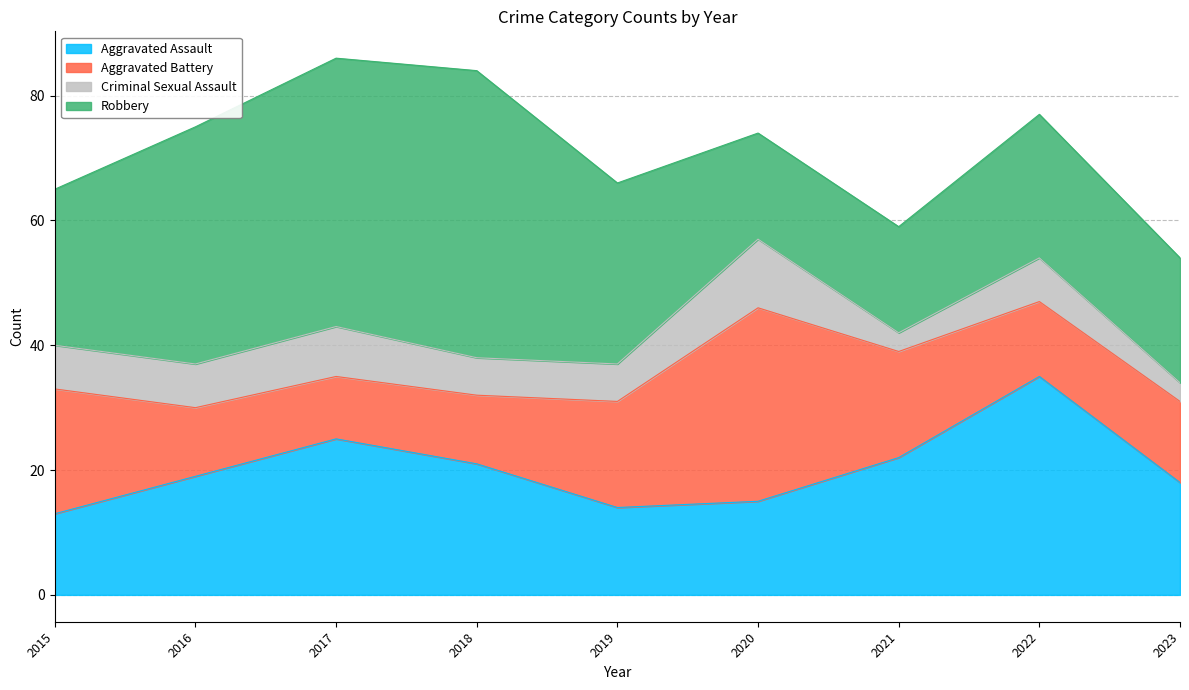

In Robbery, how many points are higher than both neighbors (excluding endpoints)?

2